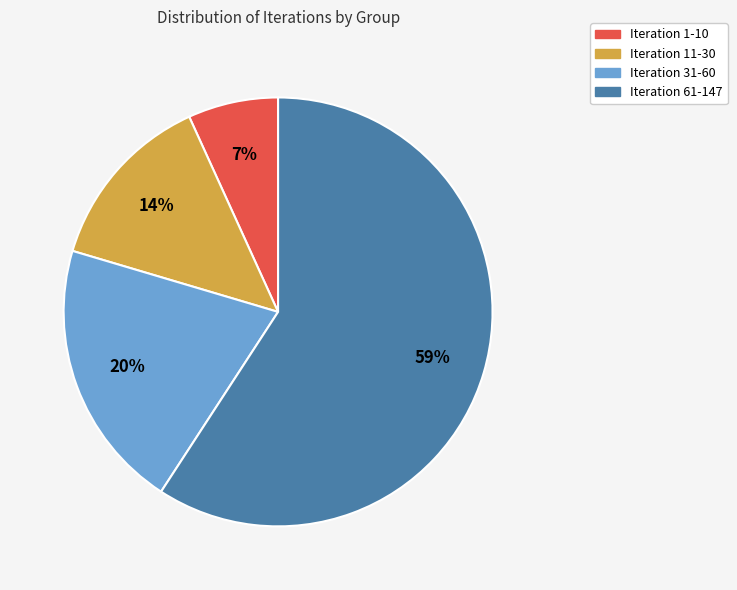

To the nearest percent, what portion does Iteration 11-30 represent?

14%